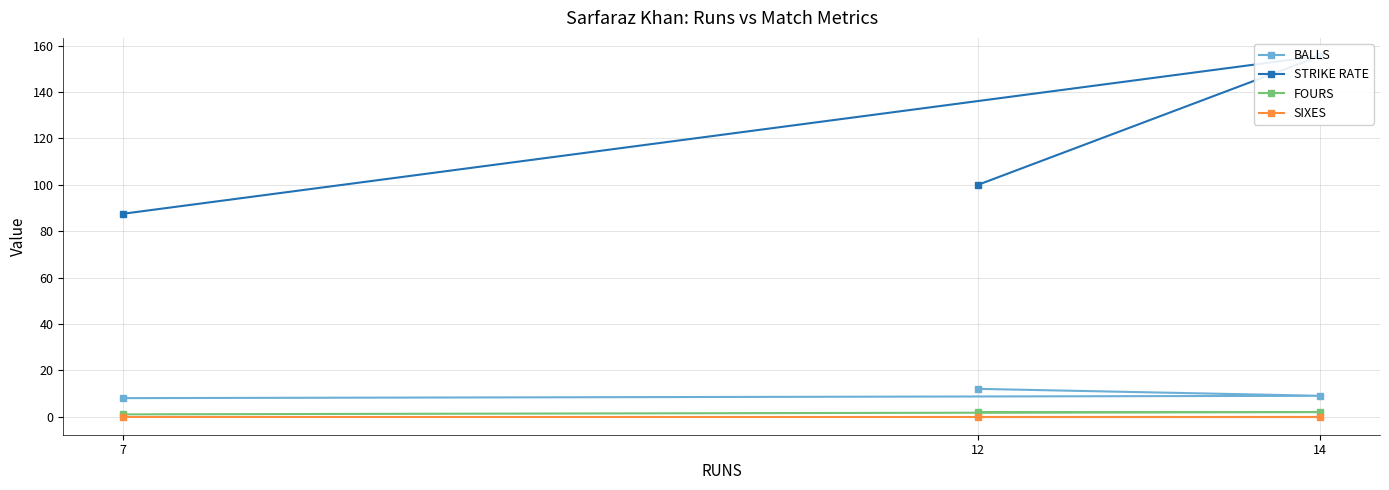

What is the difference between the STRIKE RATE values at 12 and 7?

12.5